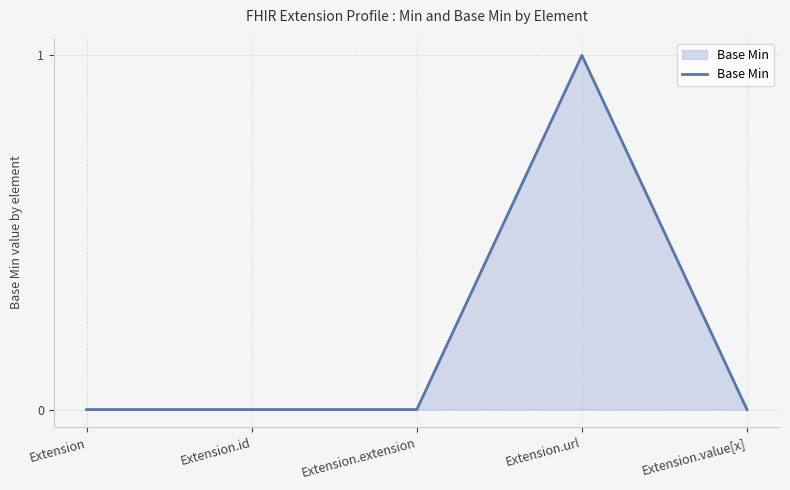

What position from the left is Extension.value[x]?

5